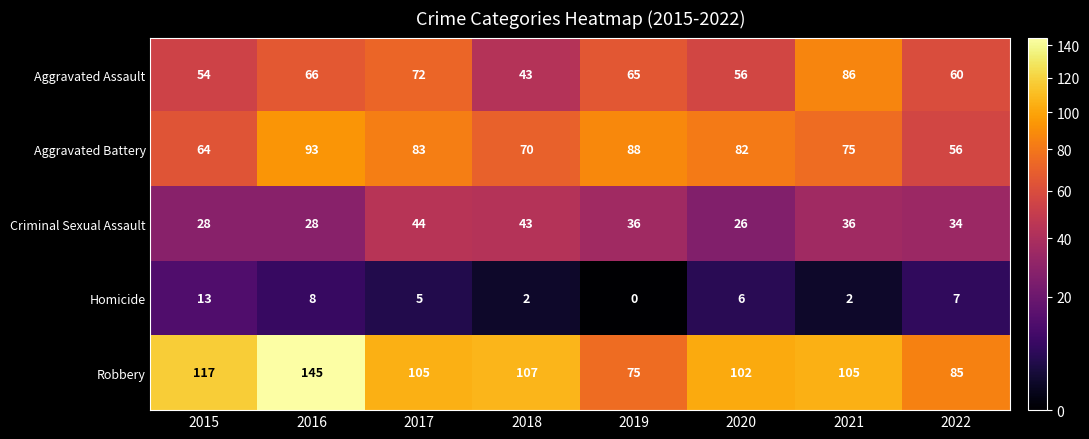

Which category has the lowest value across all series?

2019